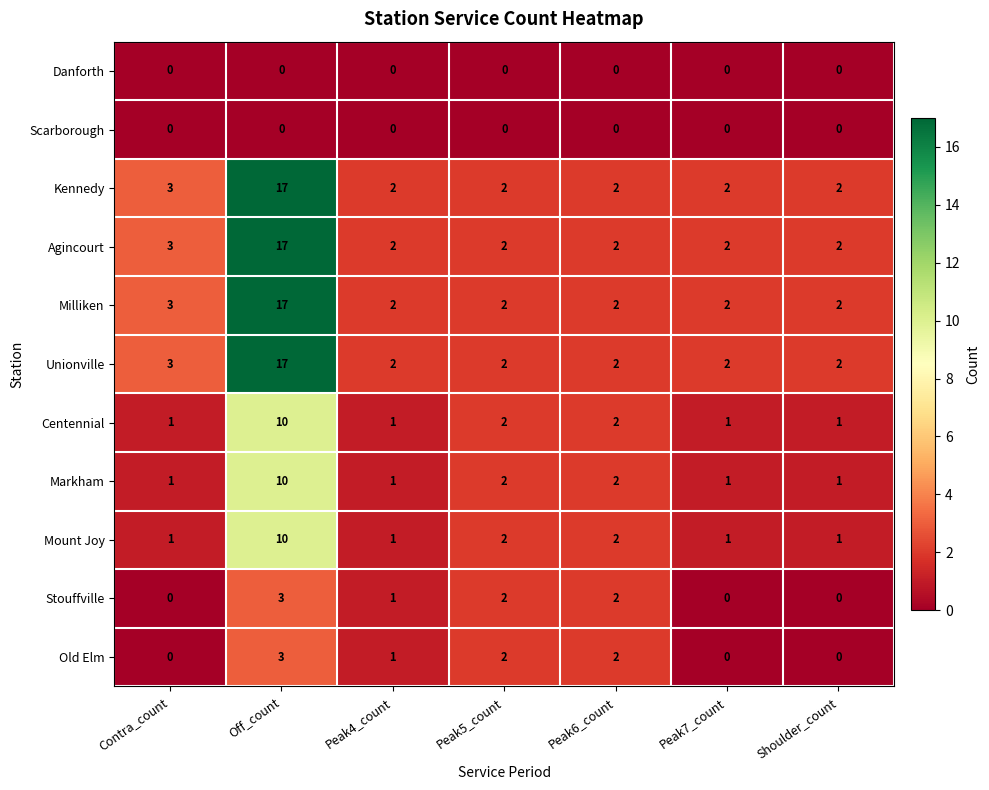

The Milliken series shows 1 at Peak5_count. True or false?

False